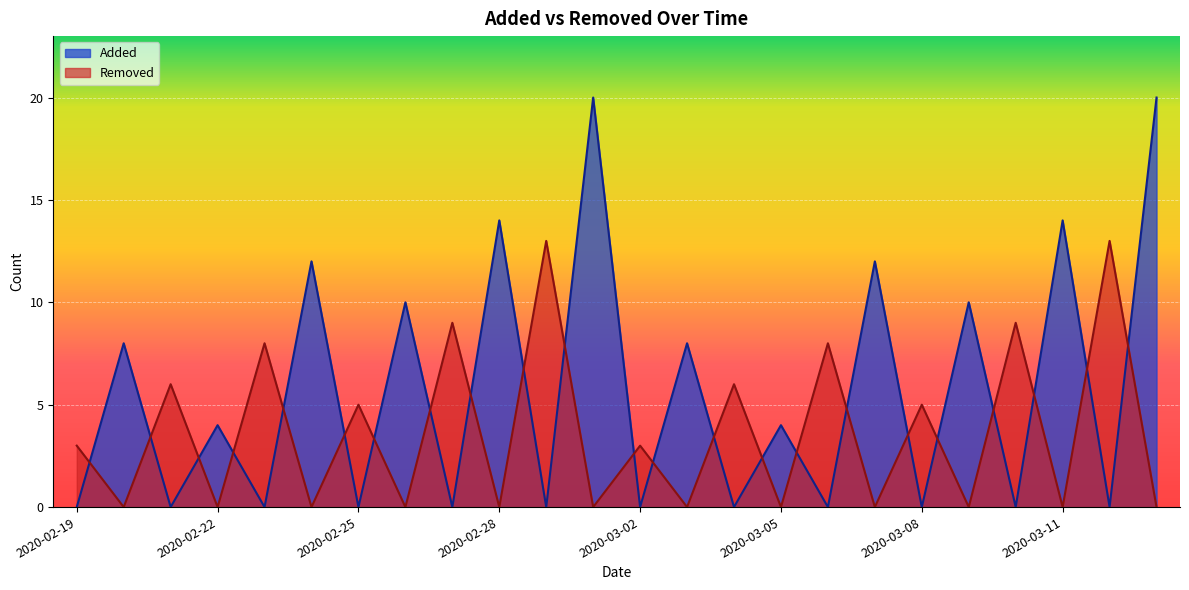

True or false: Removed and Added cross at least once.

True